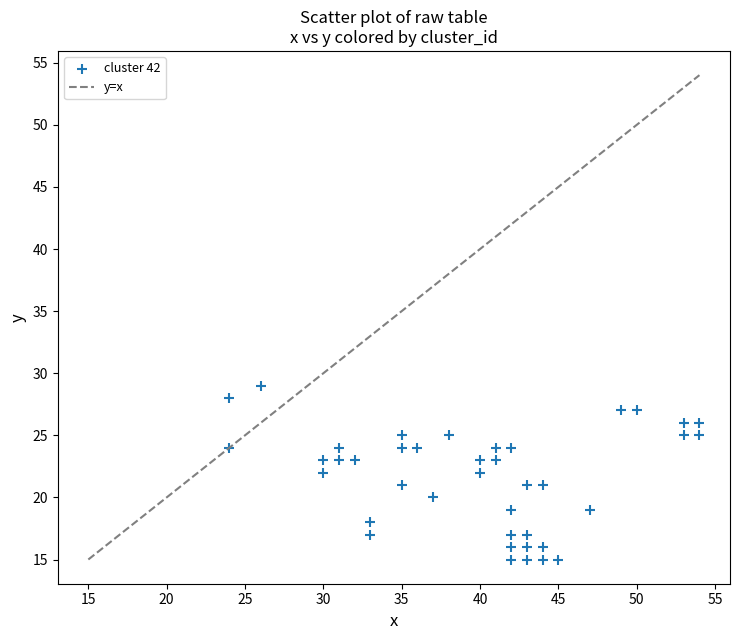

What is the range of X values (max minus min)?

30